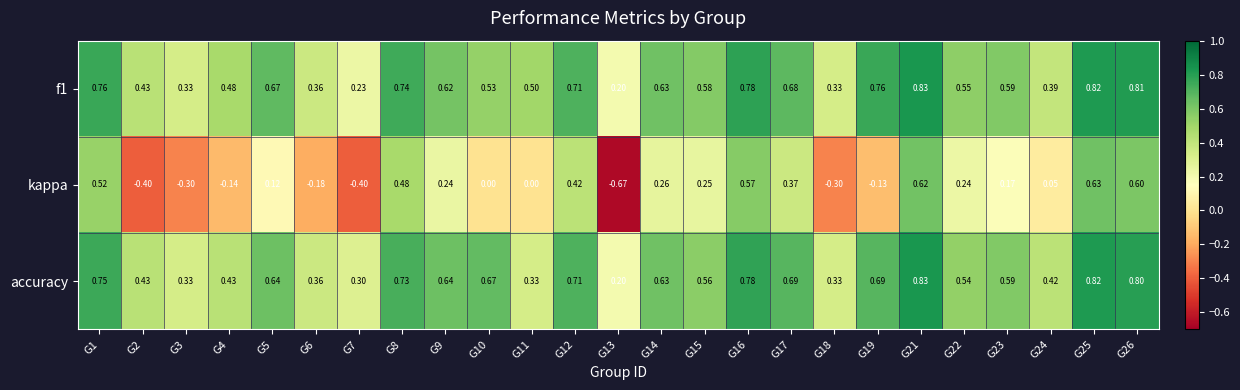

Is the value of accuracy at G23 greater than the value of kappa at G16?

Yes